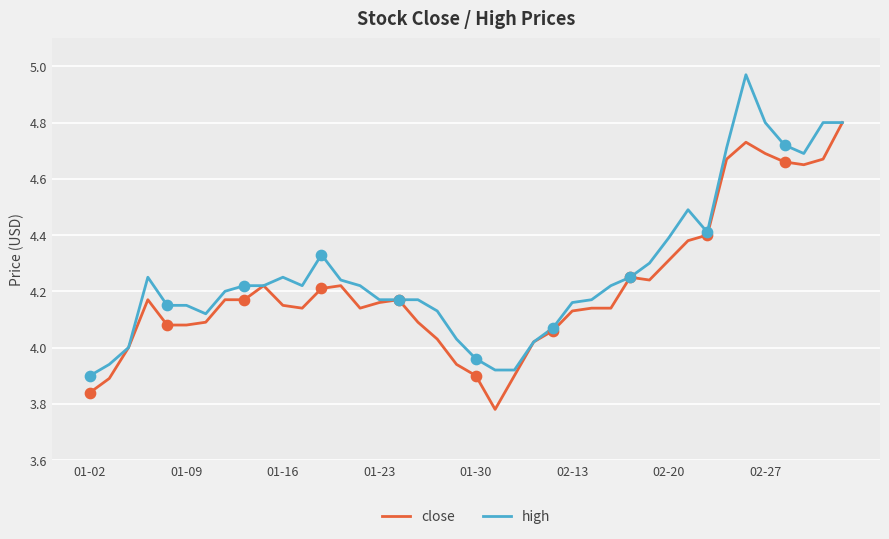

What is the highest value of the close series?

4.8